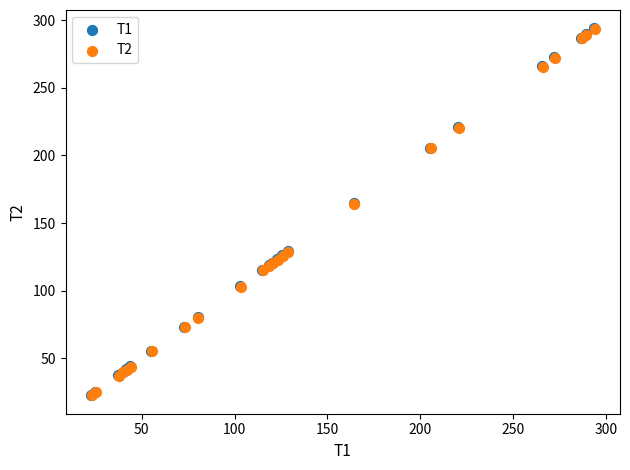

What are all the series names shown in the legend?

T1, T2